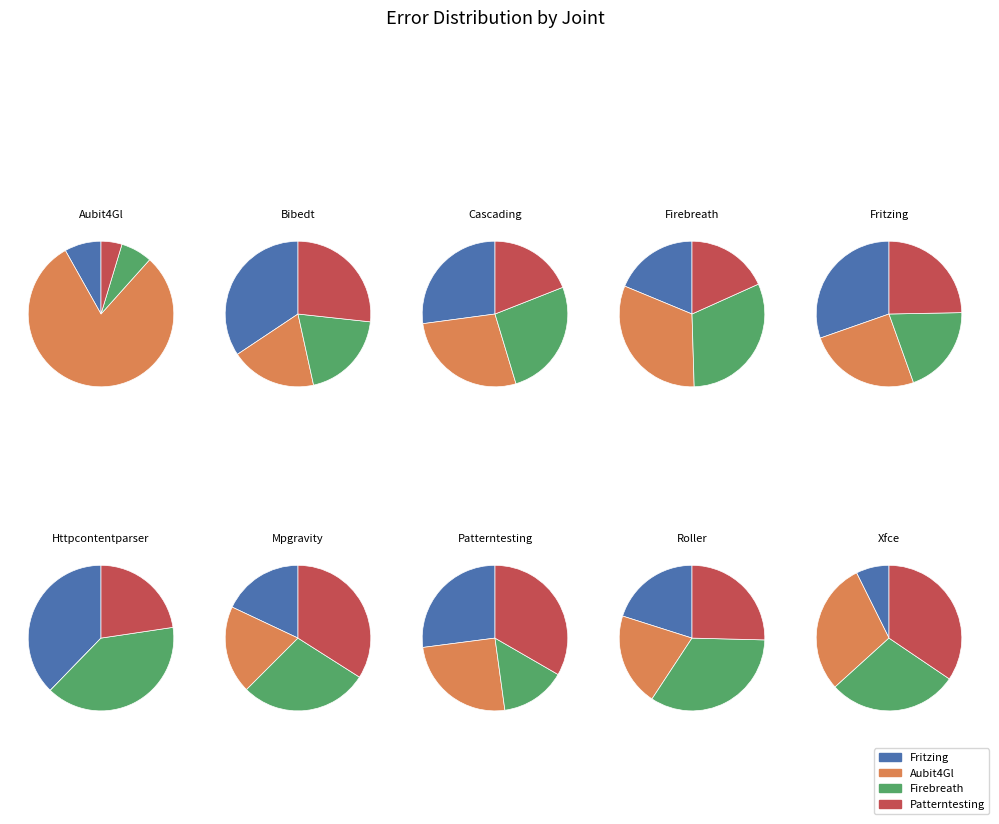

What portion of the pie excludes httpcontentparser.csv?

94.9%